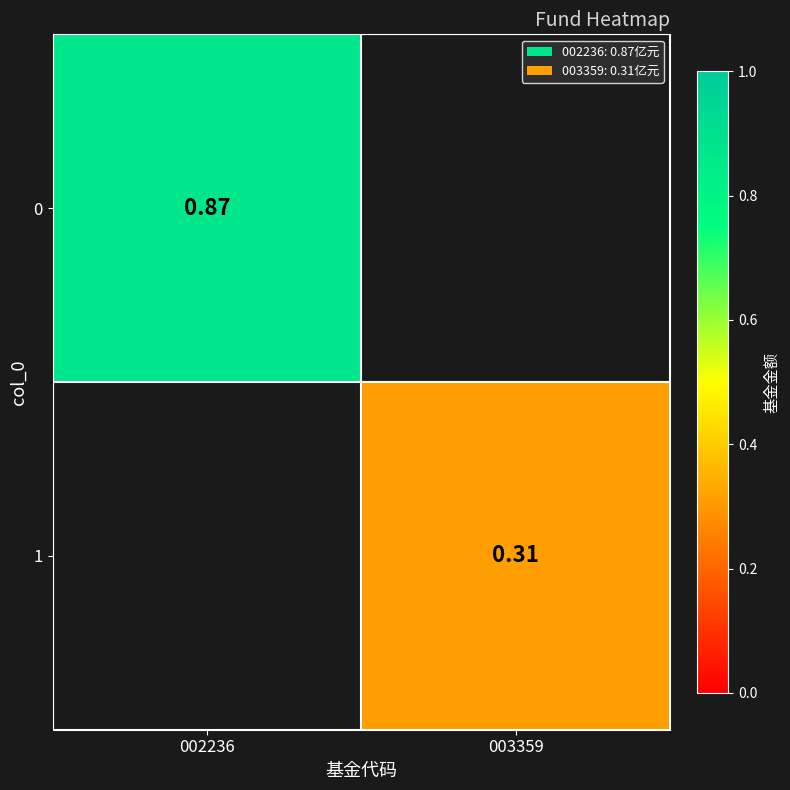

Where does the 1 series first go above 0?

003359